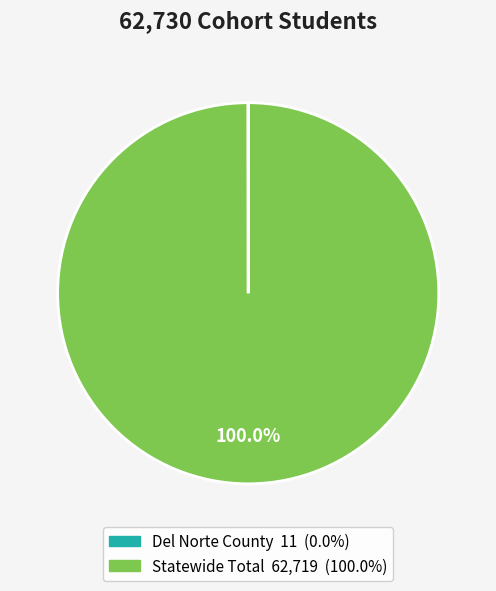

What is the largest slice in the pie chart?

Statewide Total